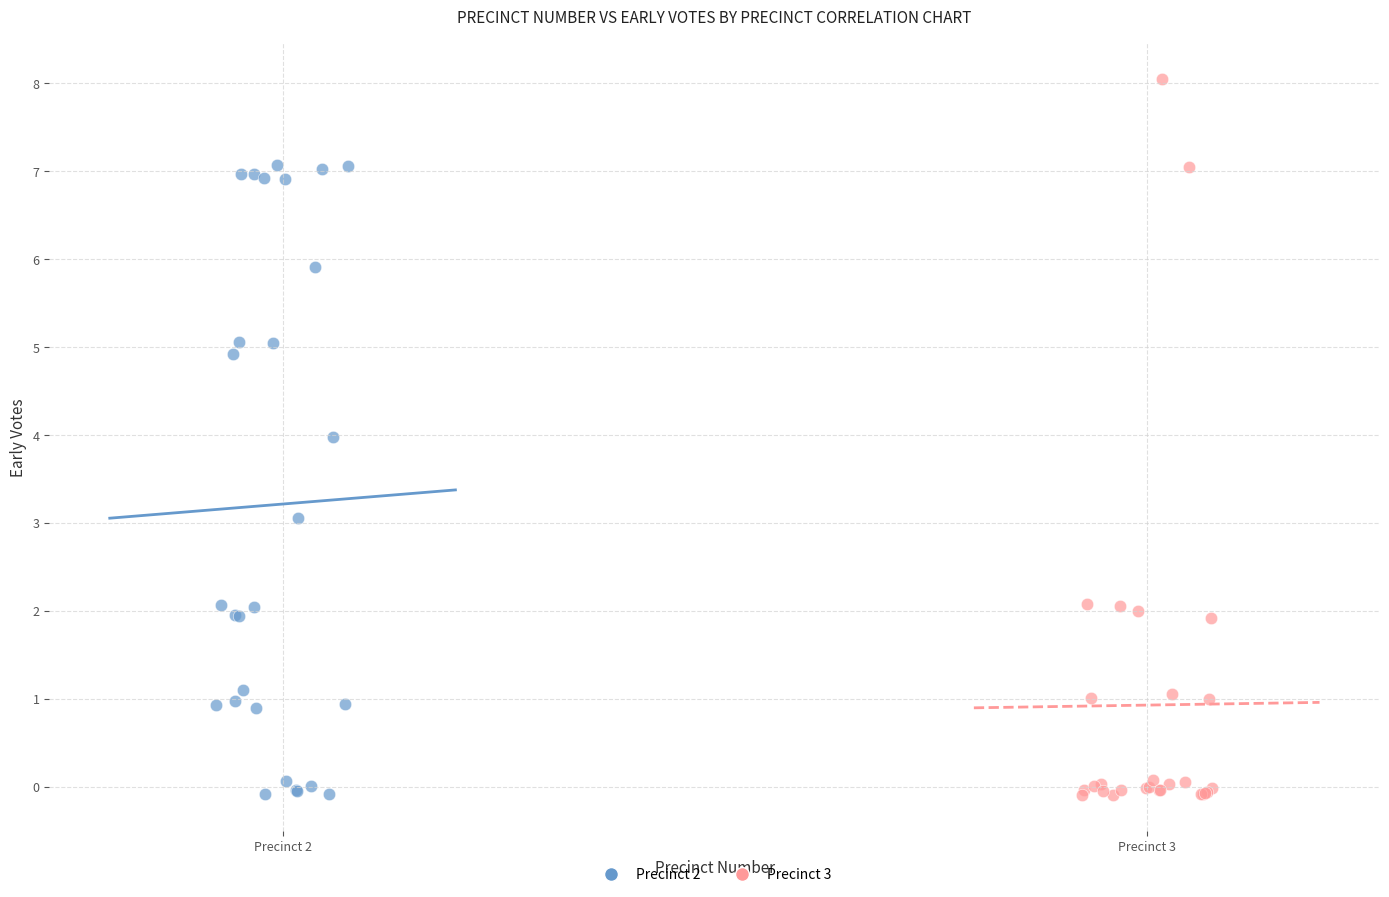

Which series has the widest spread of Y values?

Precinct 3